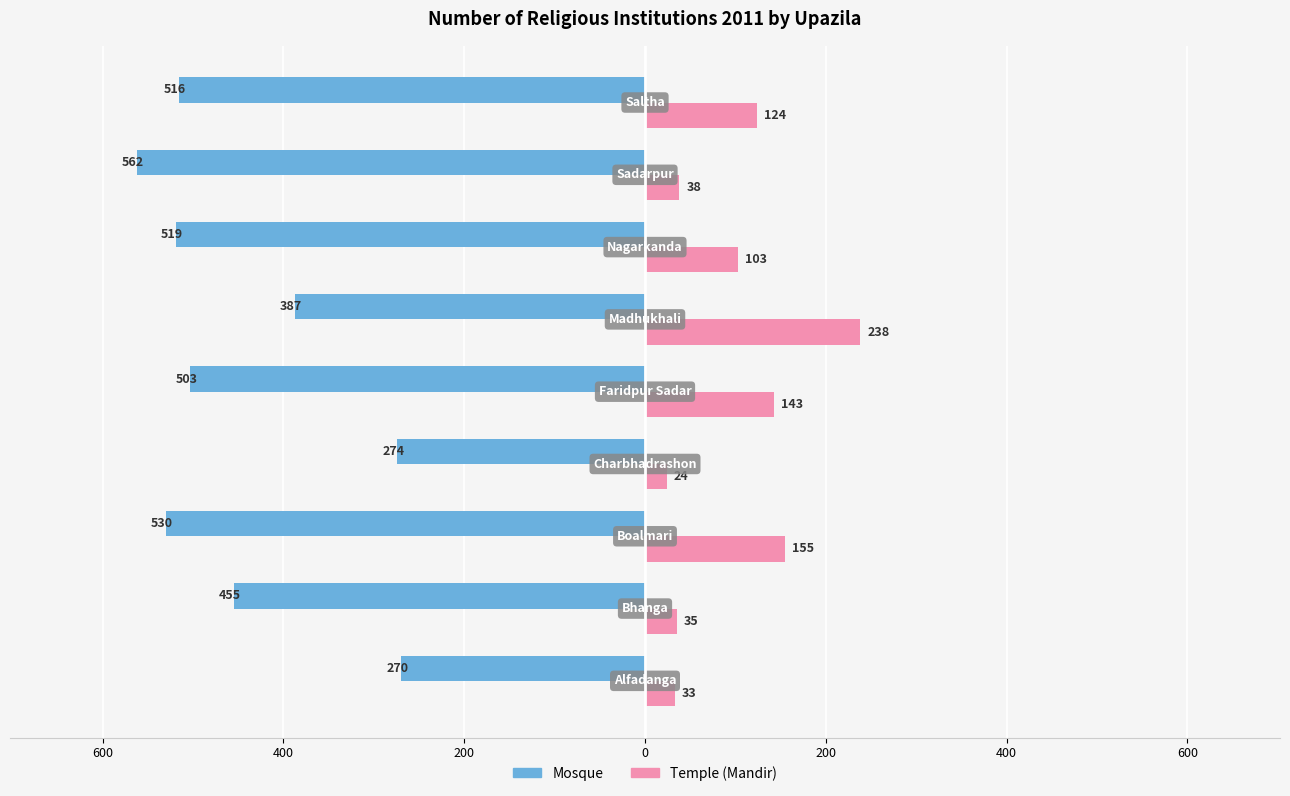

What are all the series names shown in the legend?

Mosque, Temple (Mandir)